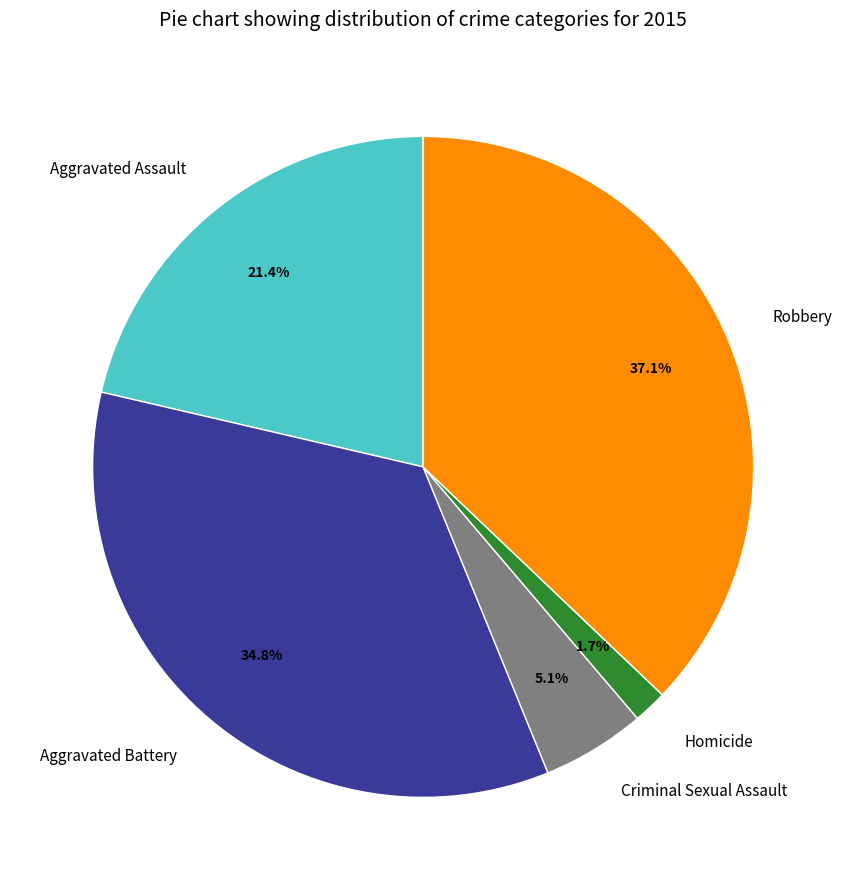

How many slices are in this pie chart?

5